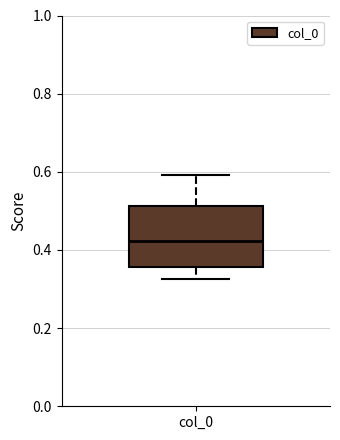

Read this box plot against the y-axis: the position of the median line, the range covered by the box, and the ends of both whiskers. The values are not printed on the chart, so give them approximately, as read against the axis.

median 0.42, box 0.36 to 0.52, whiskers 0.32 to 0.60